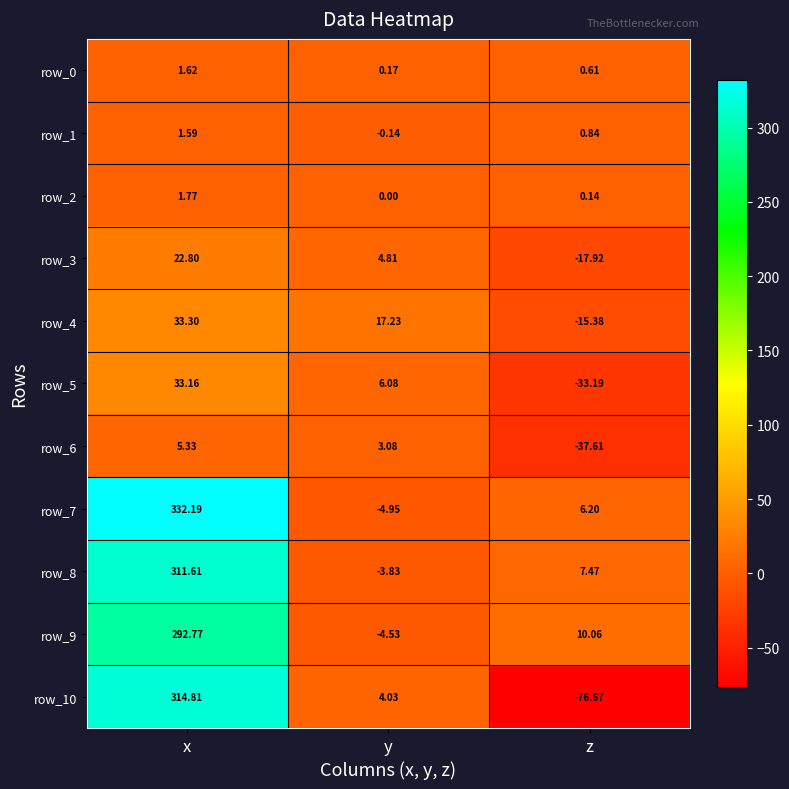

Which series has the largest total across all categories?

row_7